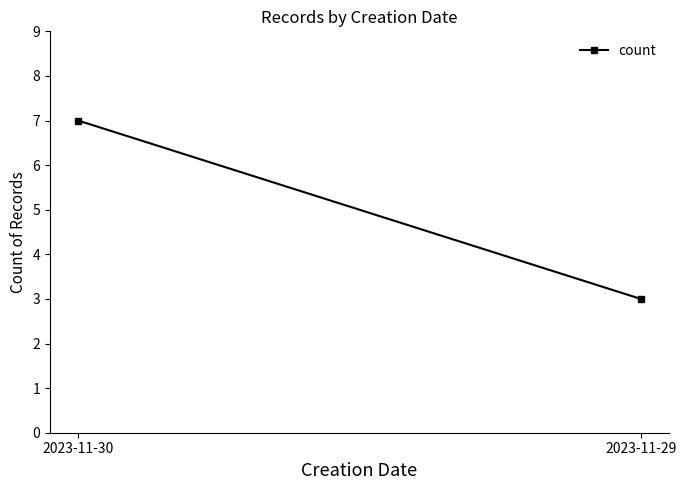

What is the change in value from 2023-11-30 to 2023-11-29?

-4